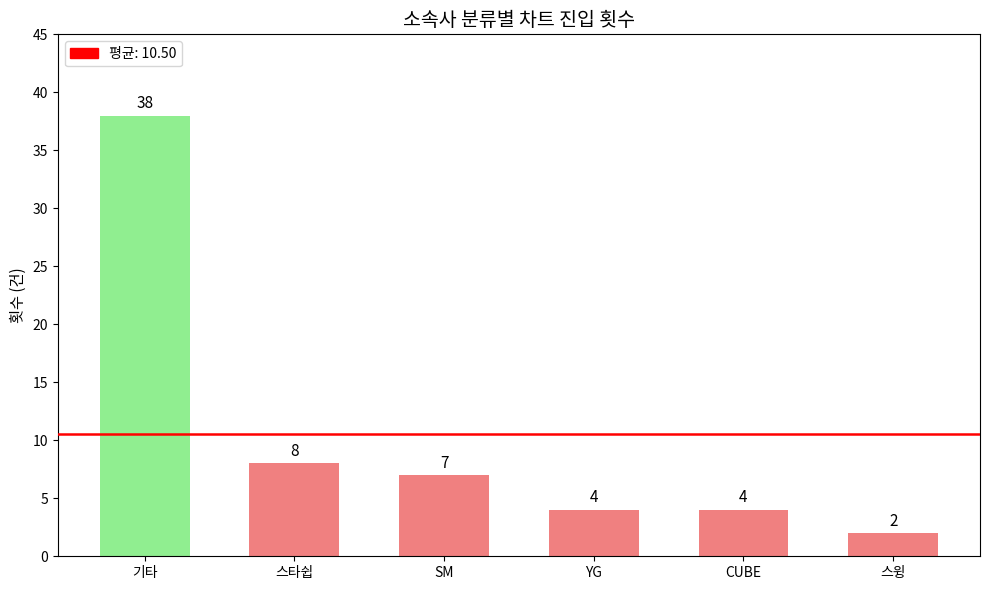

Which has a higher value, CUBE or SM?

SM